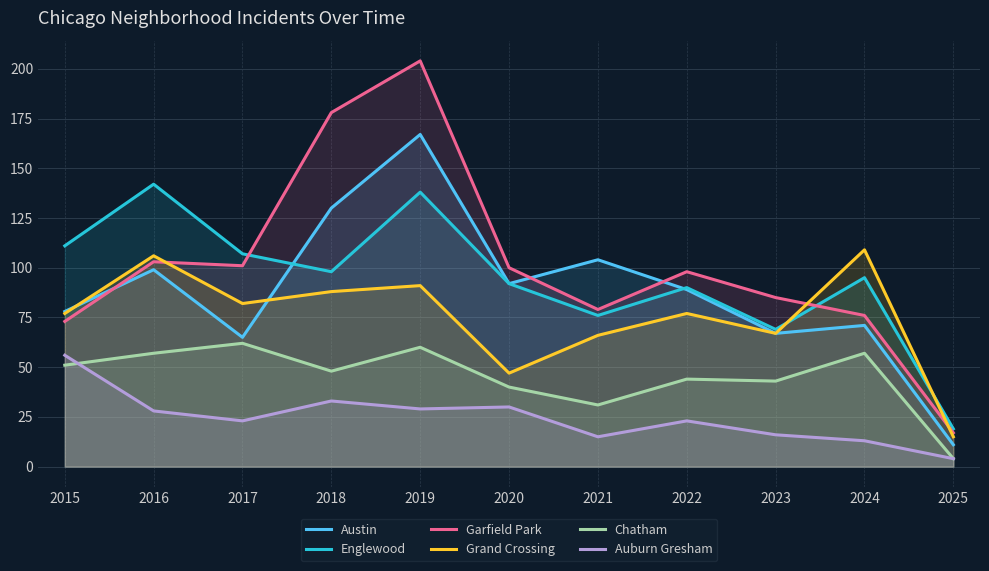

Is the value of Grand Crossing at 2019 greater than the value of Garfield Park at 2017?

No